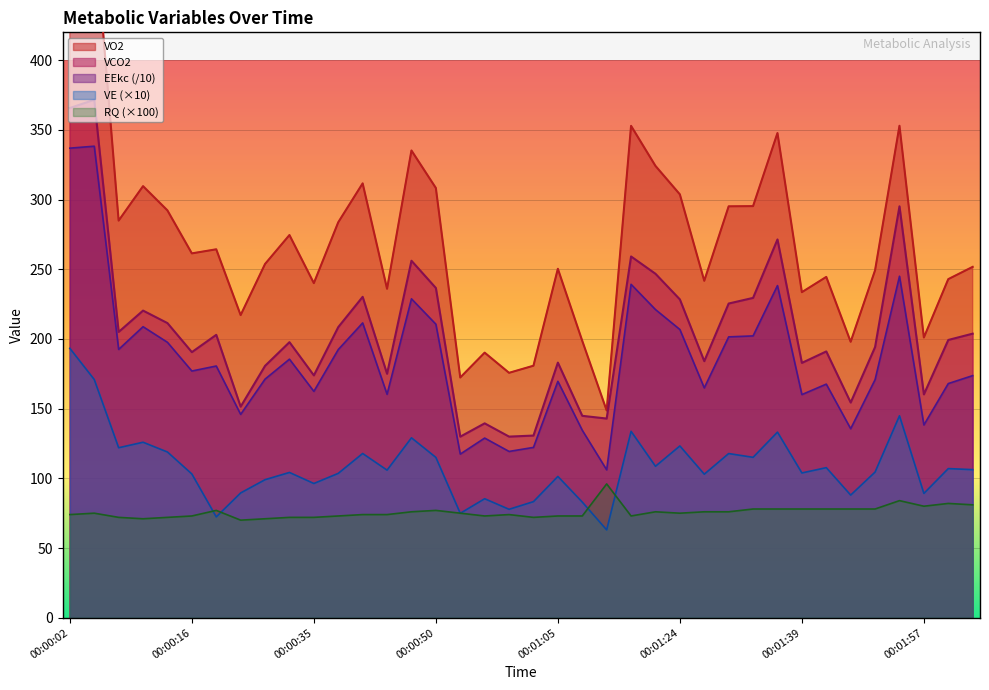

What is the lowest value of the VE series?

63.0